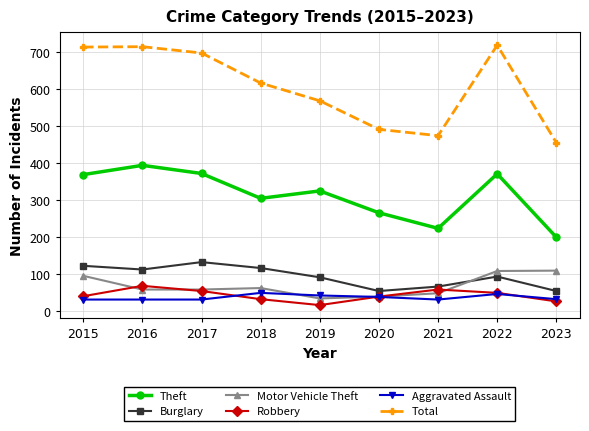

At which category does Theft reach its first local valley?

2018